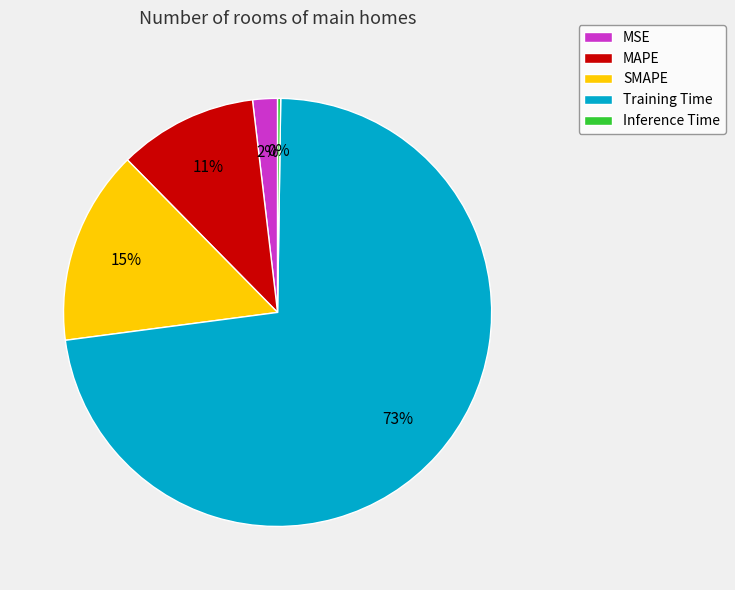

What is the largest slice in the pie chart?

Training Time